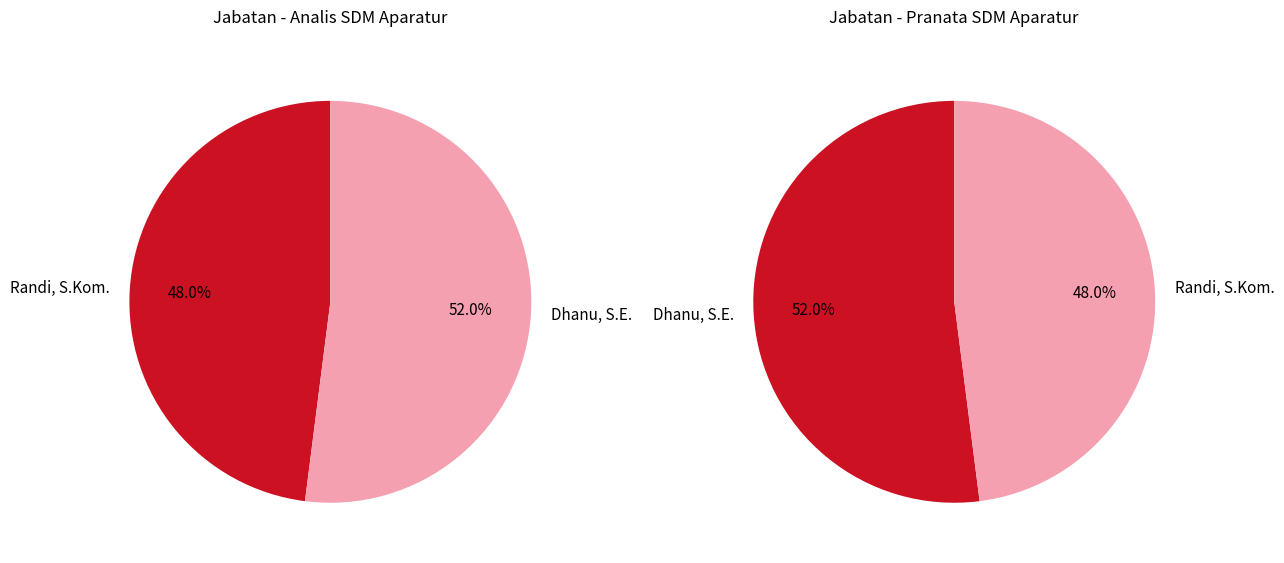

To the nearest percent, what portion does Dhanu, S.E. represent?

52%